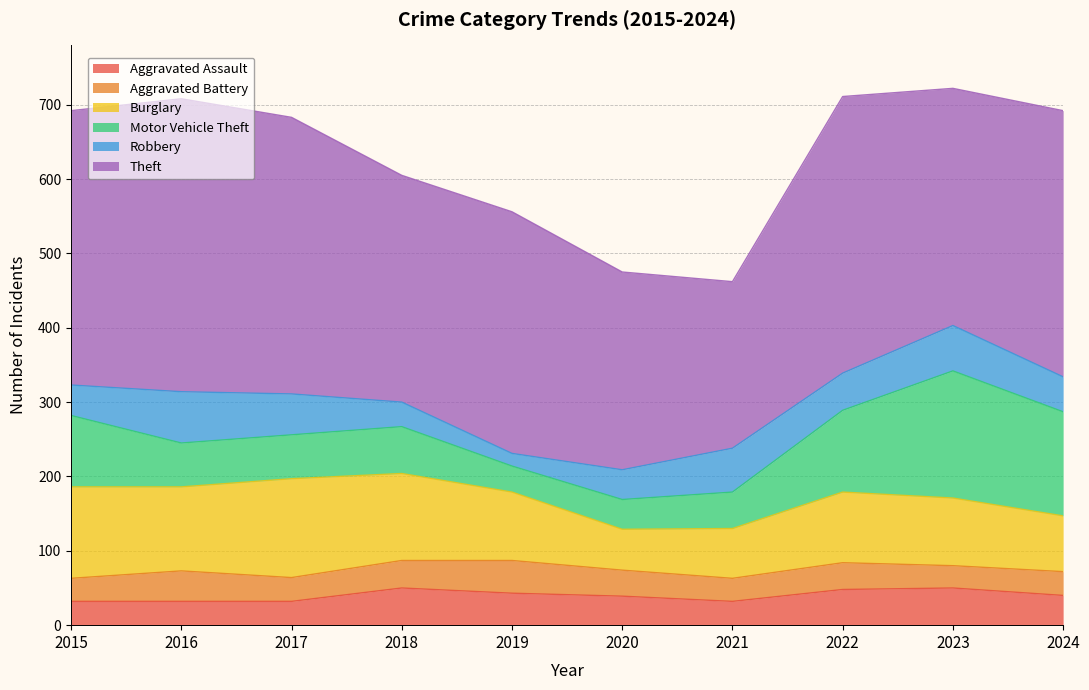

What is the total value across all series at 2016?

708